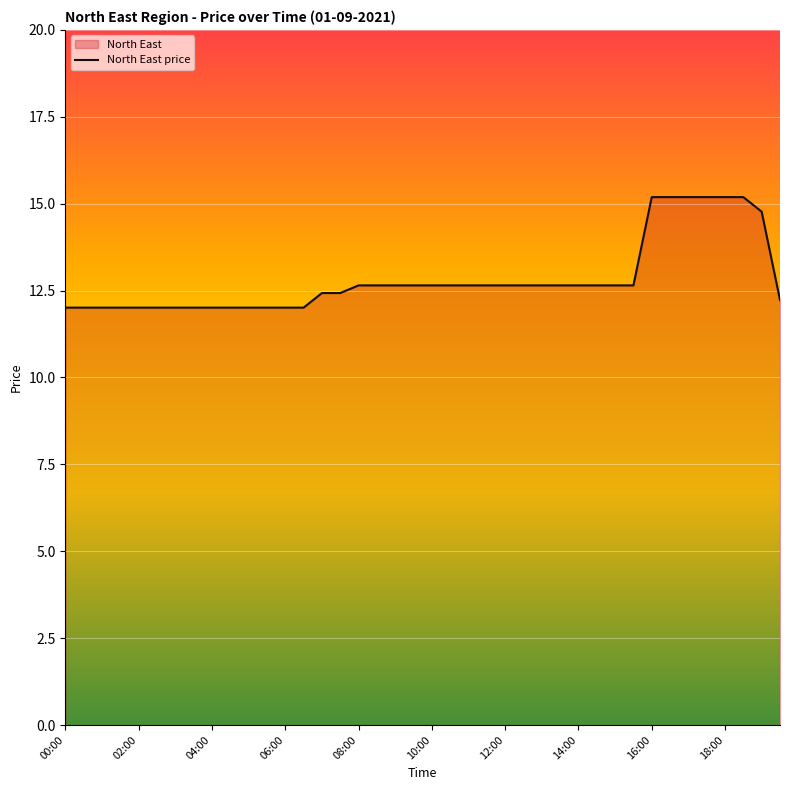

True or false: the data has more than 1 interior local peaks.

False